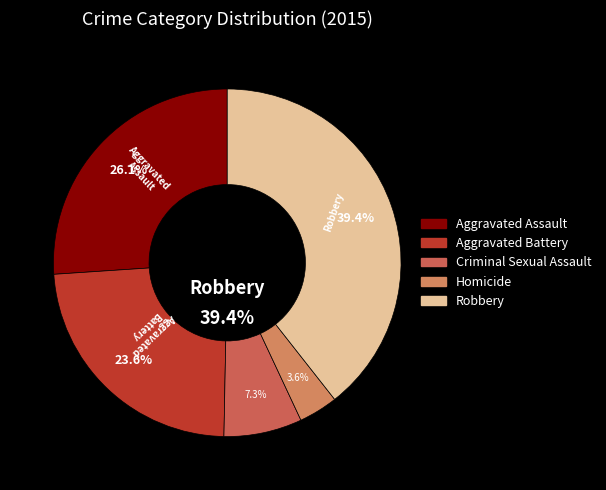

Rank the categories by value from lowest to highest.

Homicide, Criminal Sexual Assault, Aggravated Battery, Aggravated Assault, Robbery